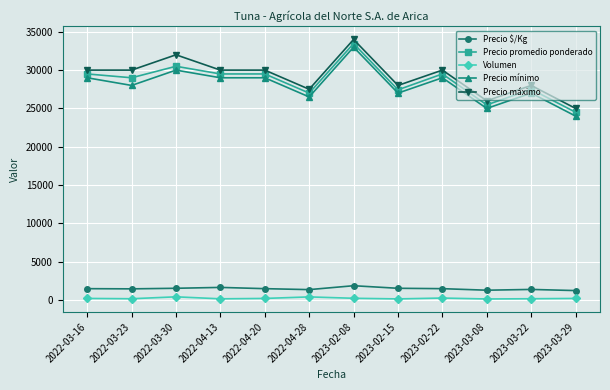

How many lines are shown in the chart?

5